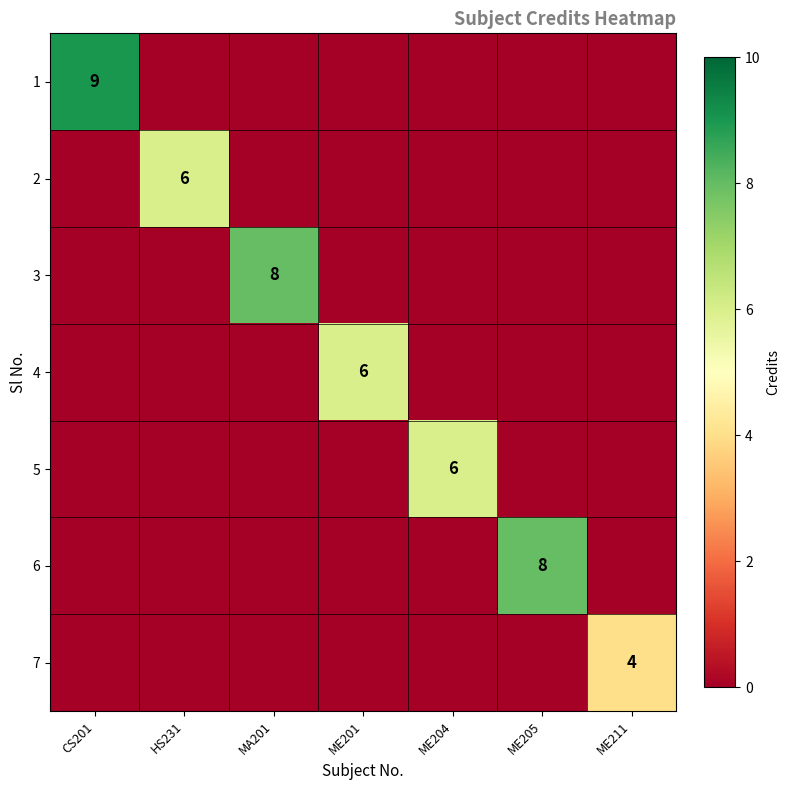

Is the value of 6 at ME201 greater than the value of 7 at ME201?

No